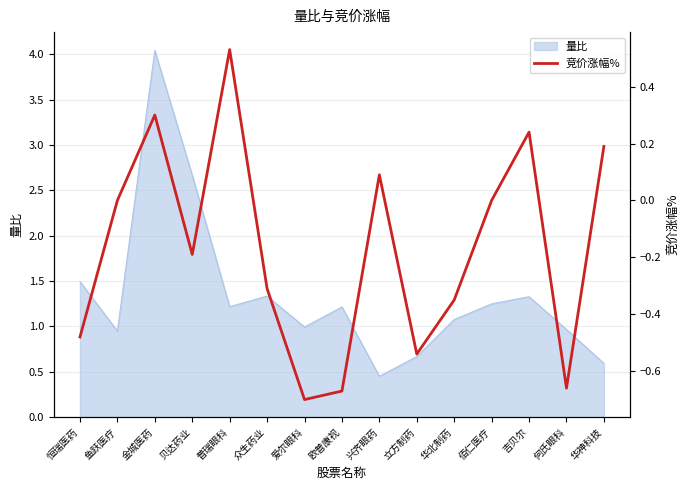

What value does the 量比 series have at 吉贝尔?

1.3